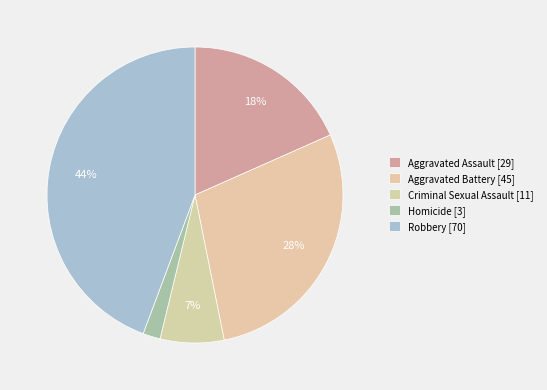

How many slices are in this pie chart?

5